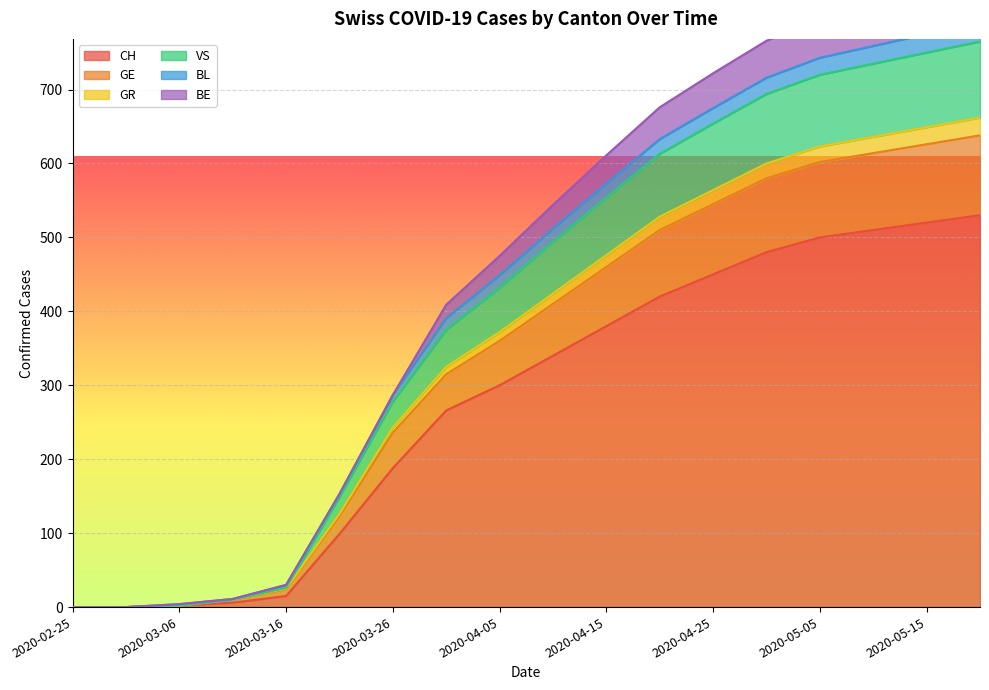

The value of CH at 2020-04-05 is 438. True or false?

False